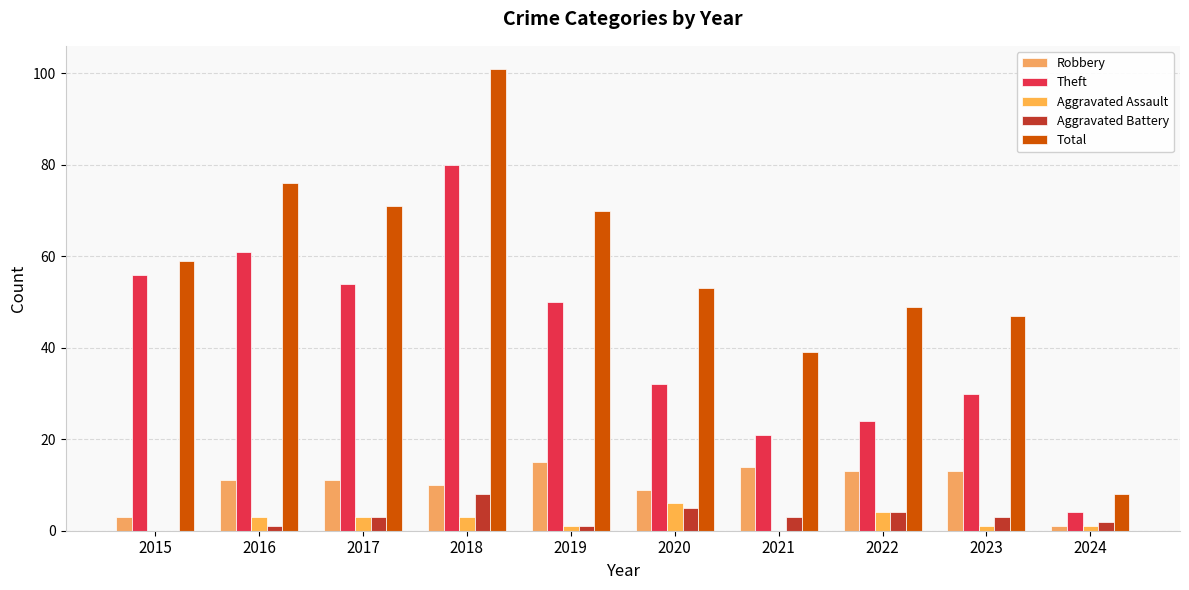

Between 2018 and 2020, which is larger?

2018